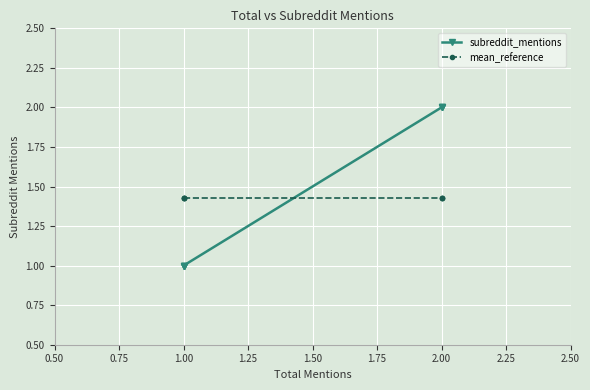

How many lines are shown in the chart?

2